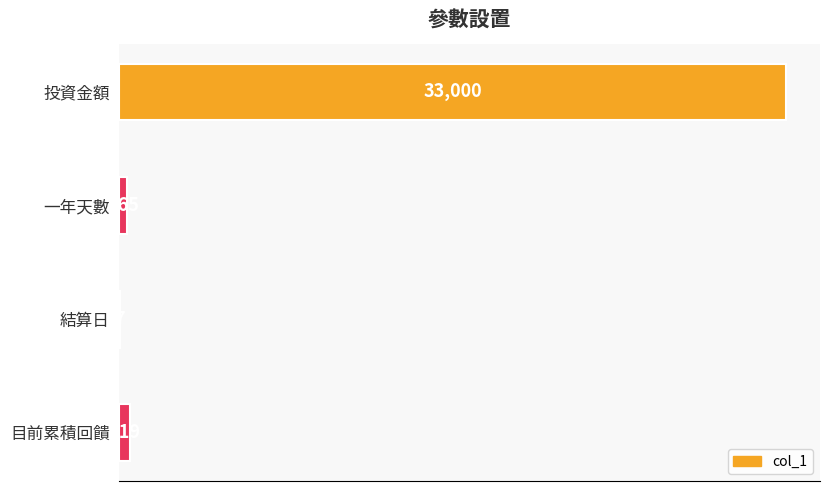

How many distinct data groups are displayed?

1